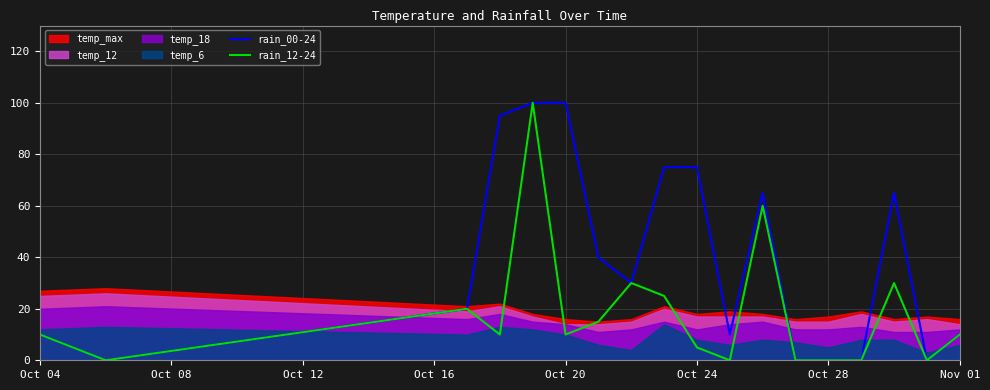

What is the highest value of the rain_12-24 series?

100